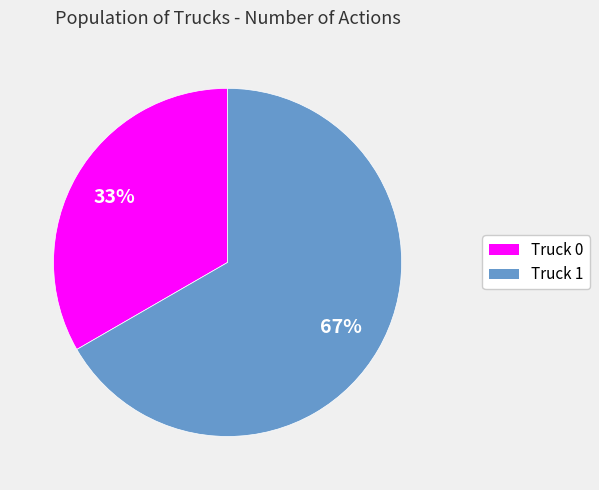

Rank the categories by value from highest to lowest.

Truck 1, Truck 0